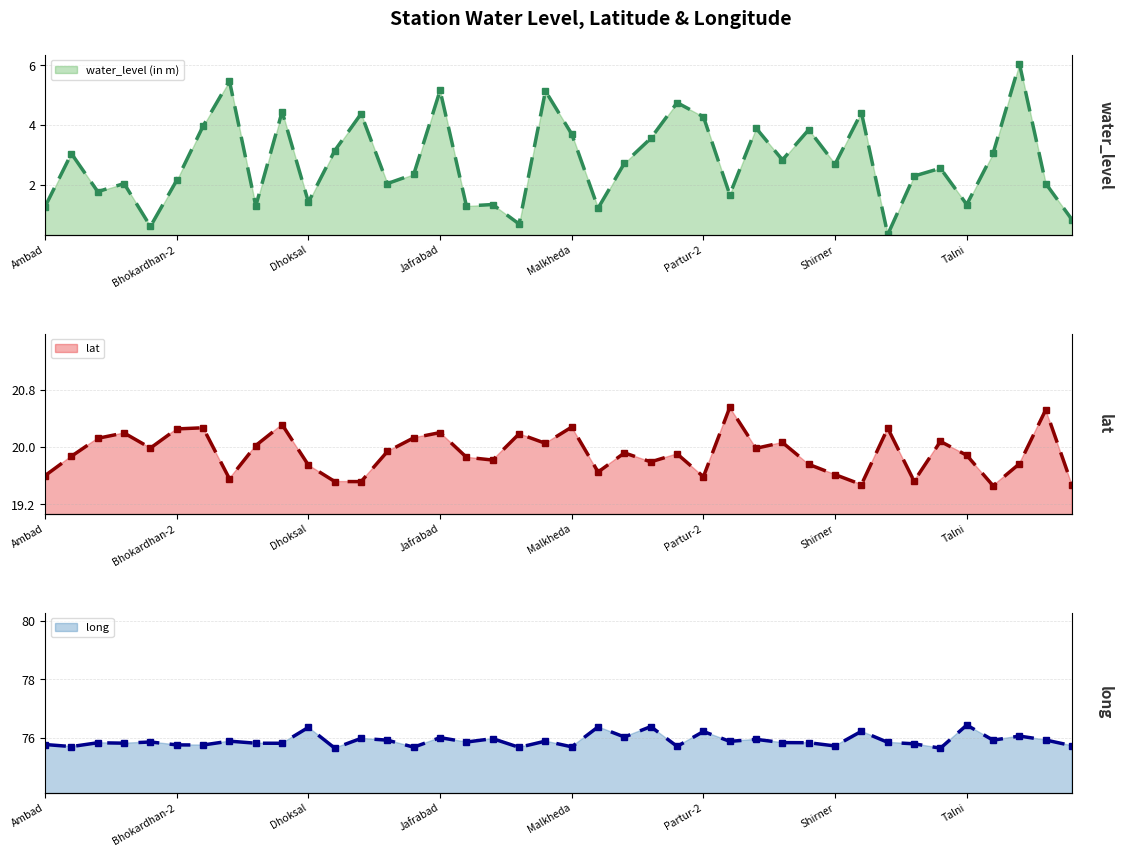

List the series in order of their overall mean, lowest first.

water_level (in m), lat, long